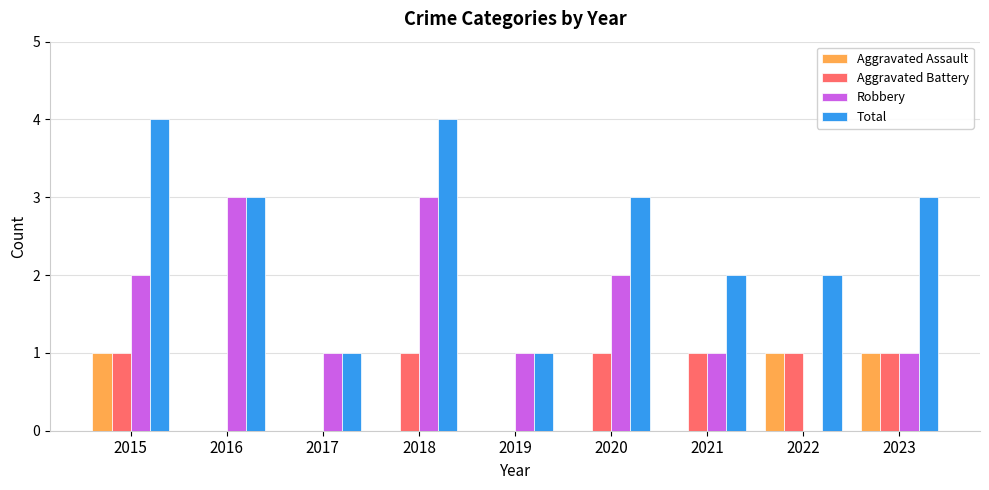

What is the total value across all series at 2022?

4